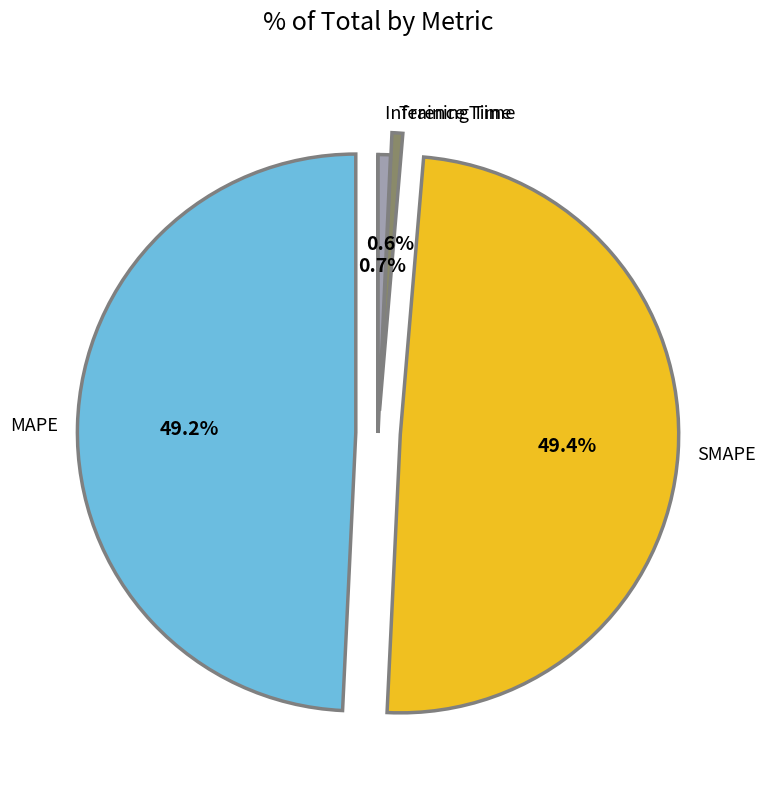

Is there a majority slice in this chart?

No